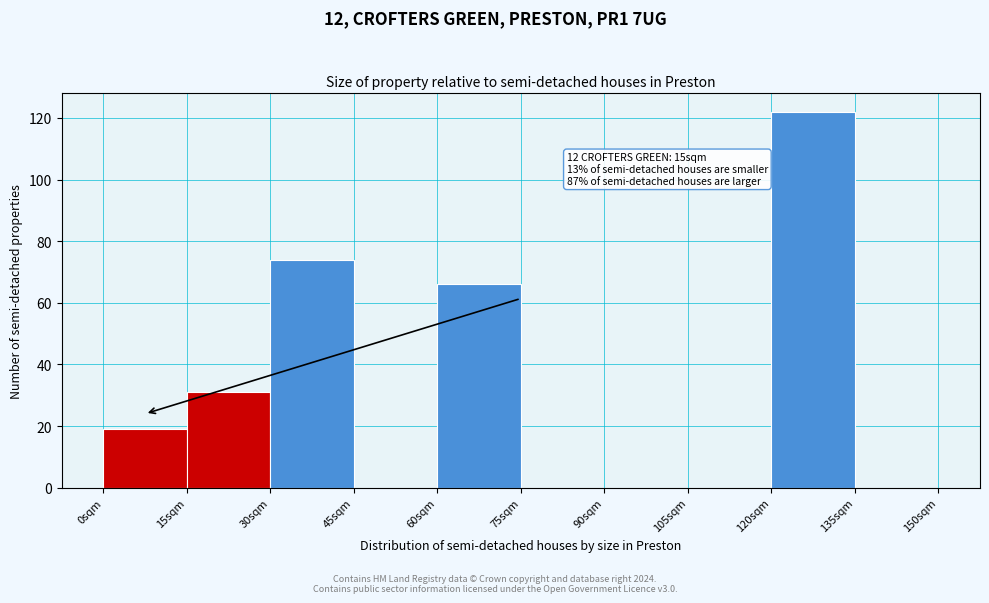

Which range on the x-axis has the tallest bar?

120 to 135